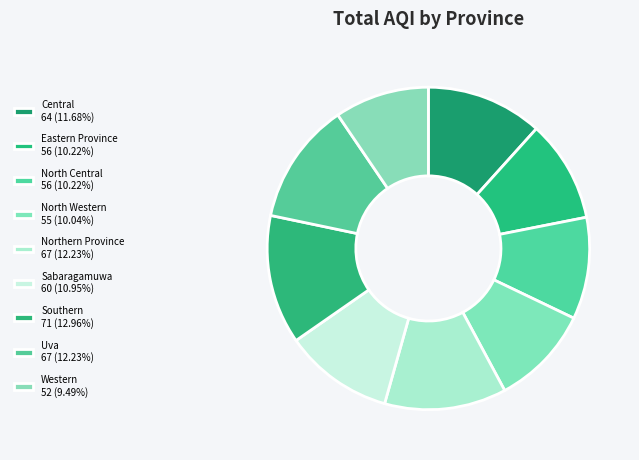

To the nearest percent, what portion does Uva represent?

12%